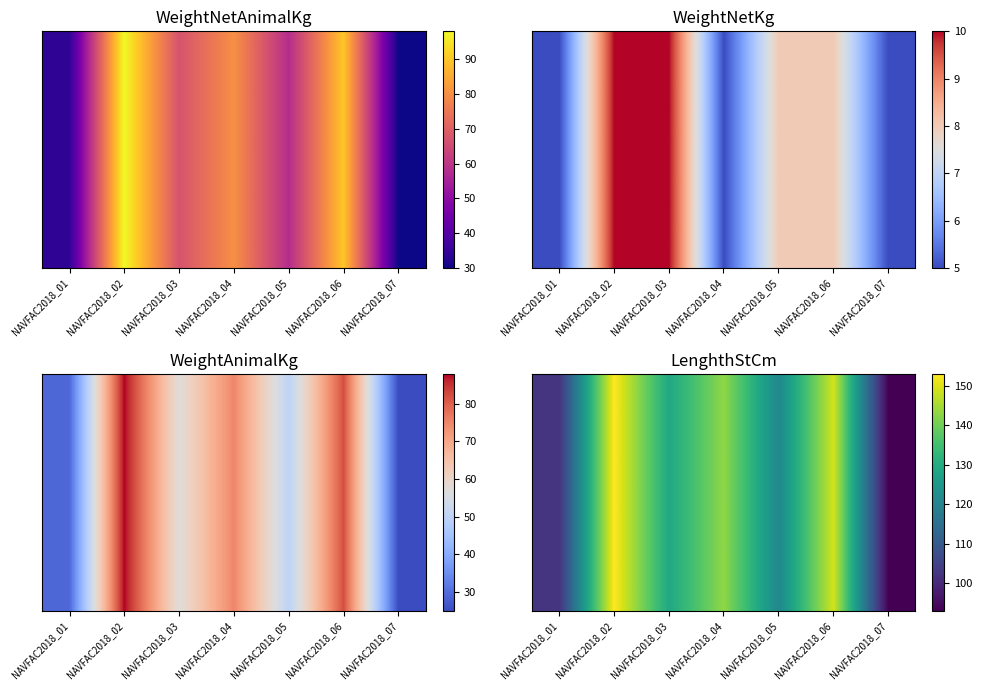

The chart shows a value of 153 at NAVFAC2018_02. True or false?

True